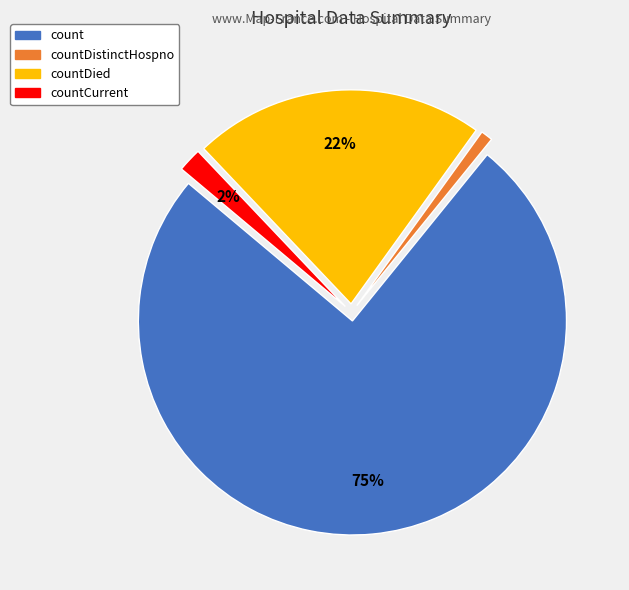

To the nearest percent, what is the average slice percentage?

25%